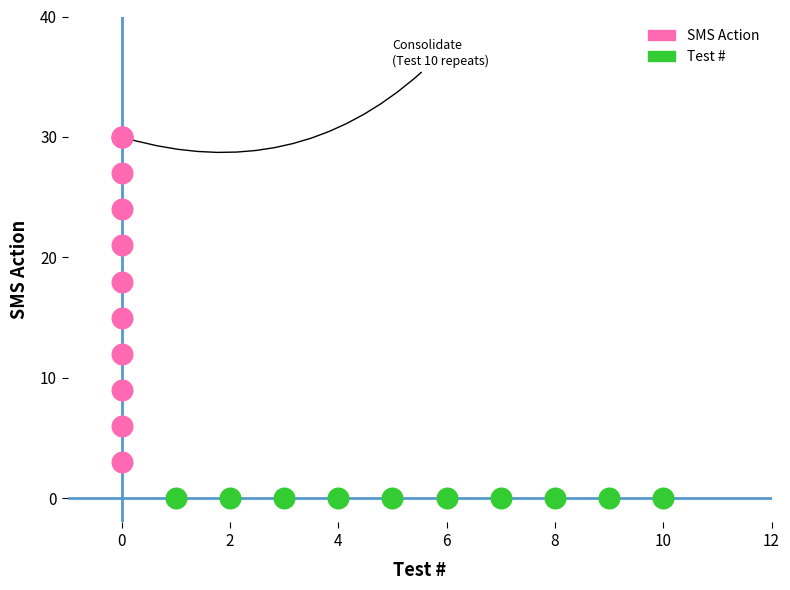

Which series reaches the minimum Y coordinate?

Test #